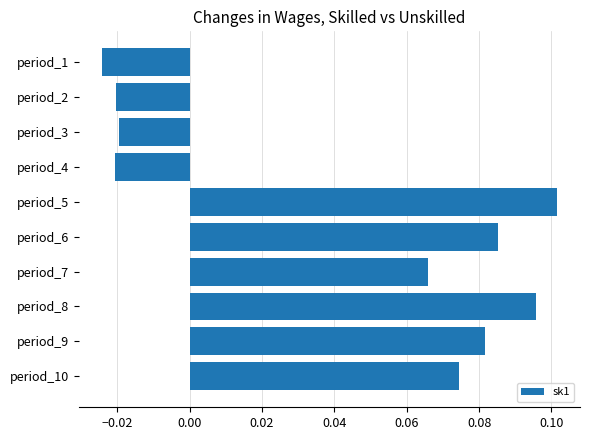

How many values are above zero?

6